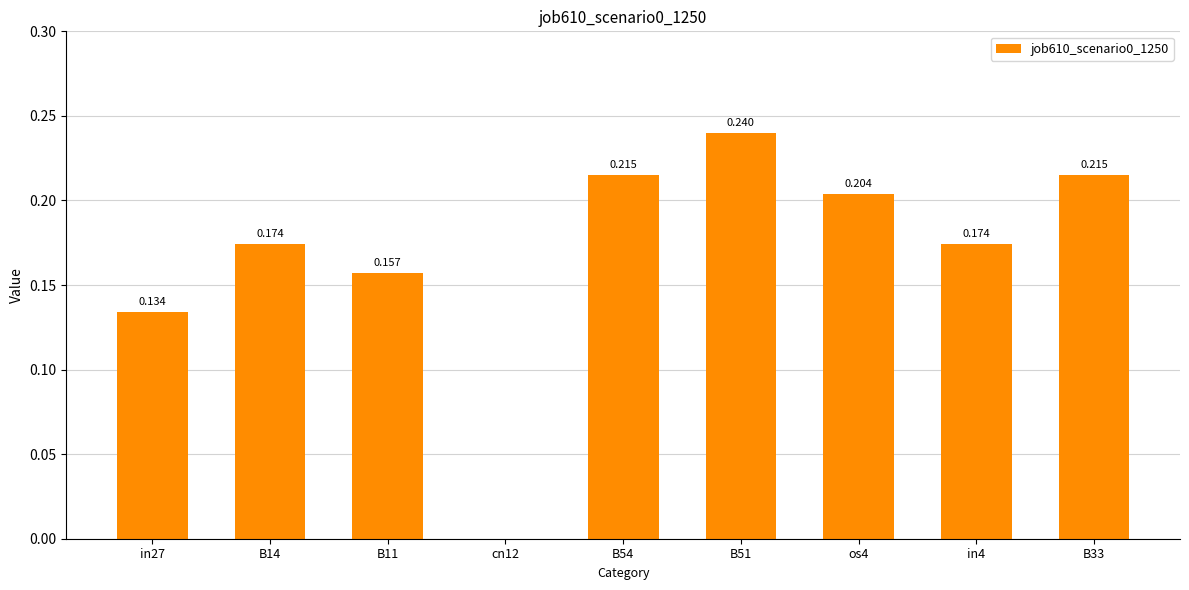

How many values exceed 0?

8